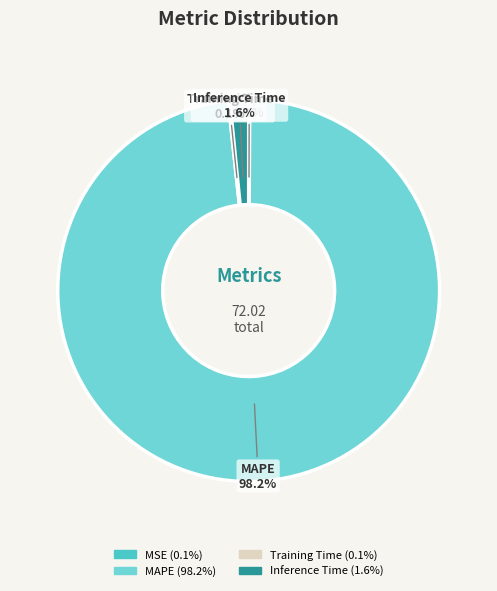

Does any single category account for the majority?

Yes